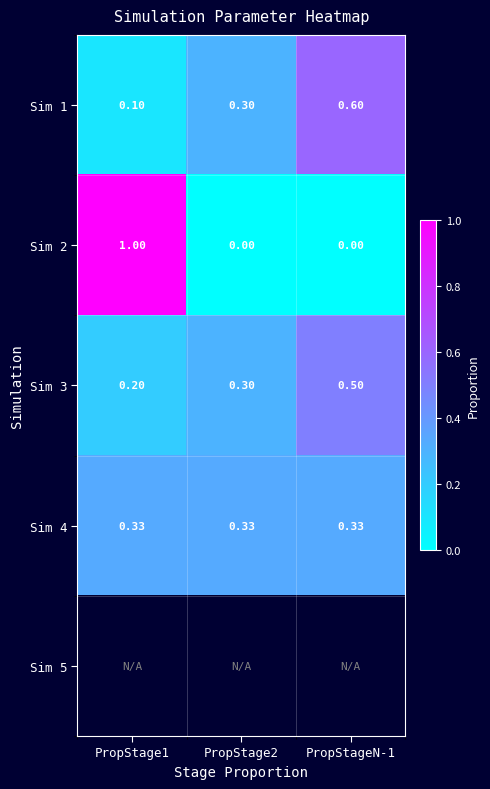

Is the value of Sim 2 at PropStage2 greater than the value of Sim 1 at PropStage2?

No